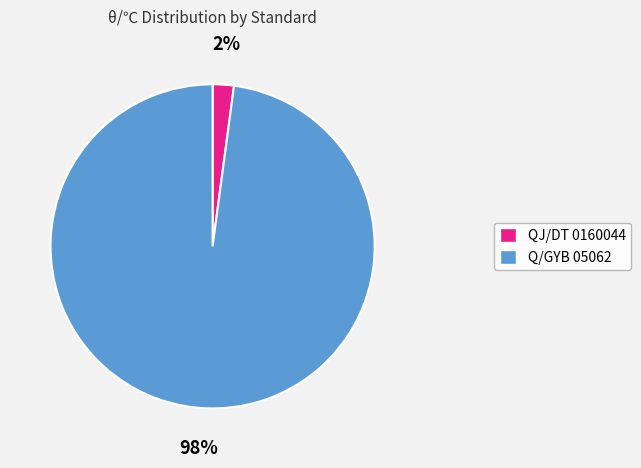

Which slice is the smallest?

QJ/DT 0160044